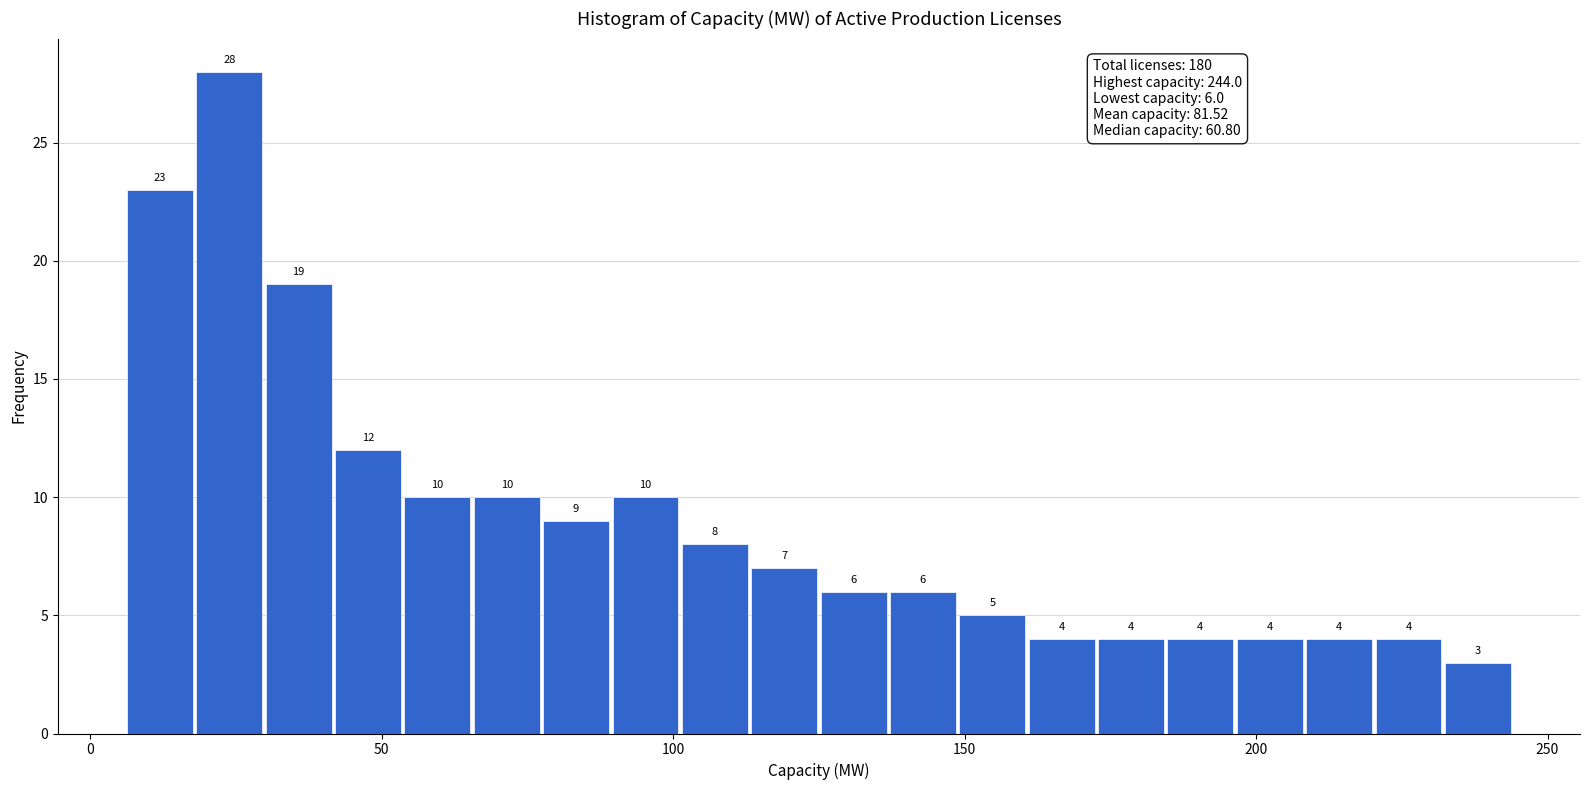

Around what value on the x-axis is the tallest bar? Give the approximate position of its centre, as read against the axis.

25